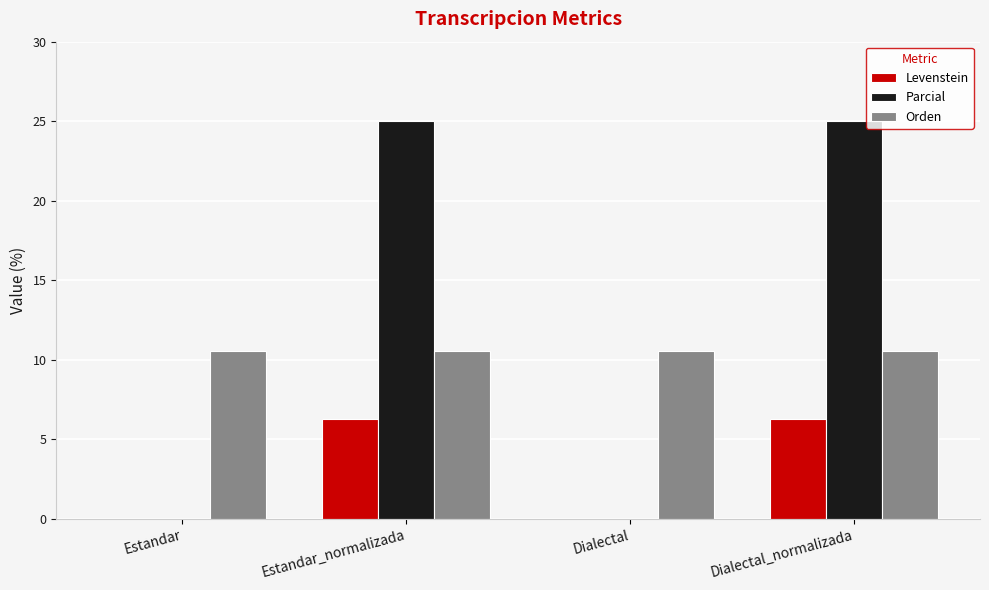

What is the sum of all Parcial values?

50.0